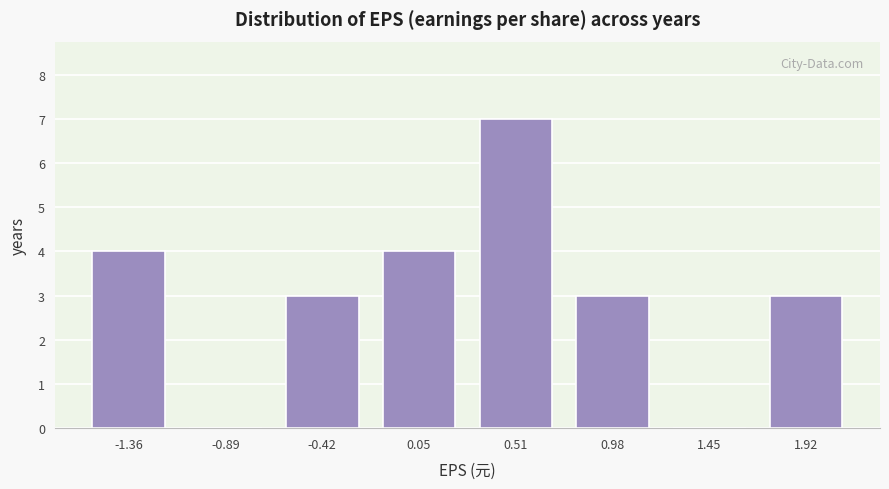

Which range on the x-axis has the tallest bar?

0.30 to 0.75